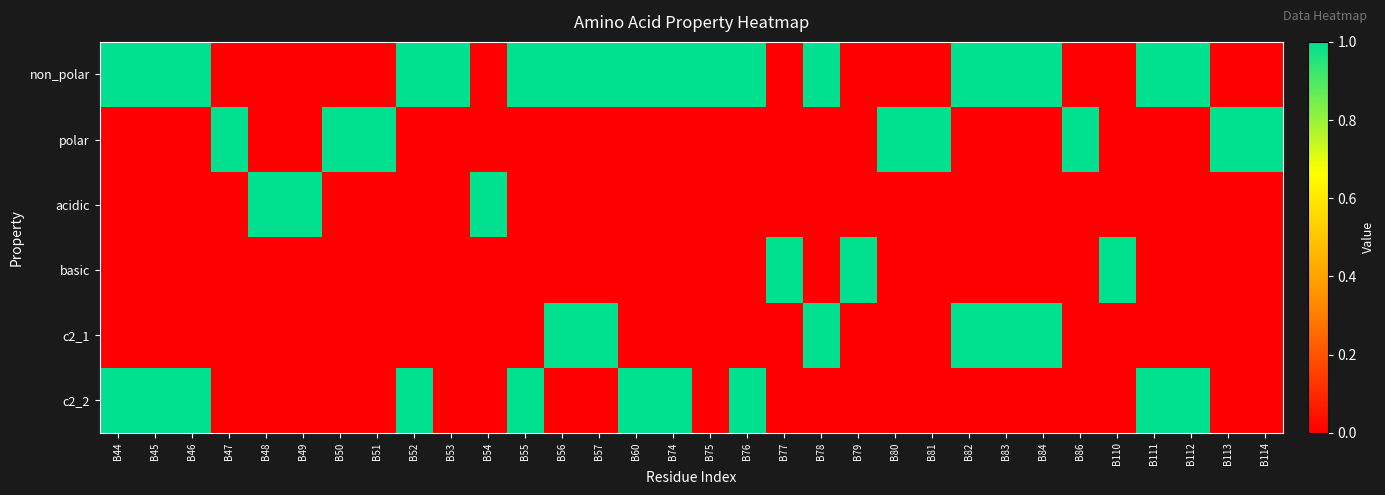

What is the total value across all series at B77?

1